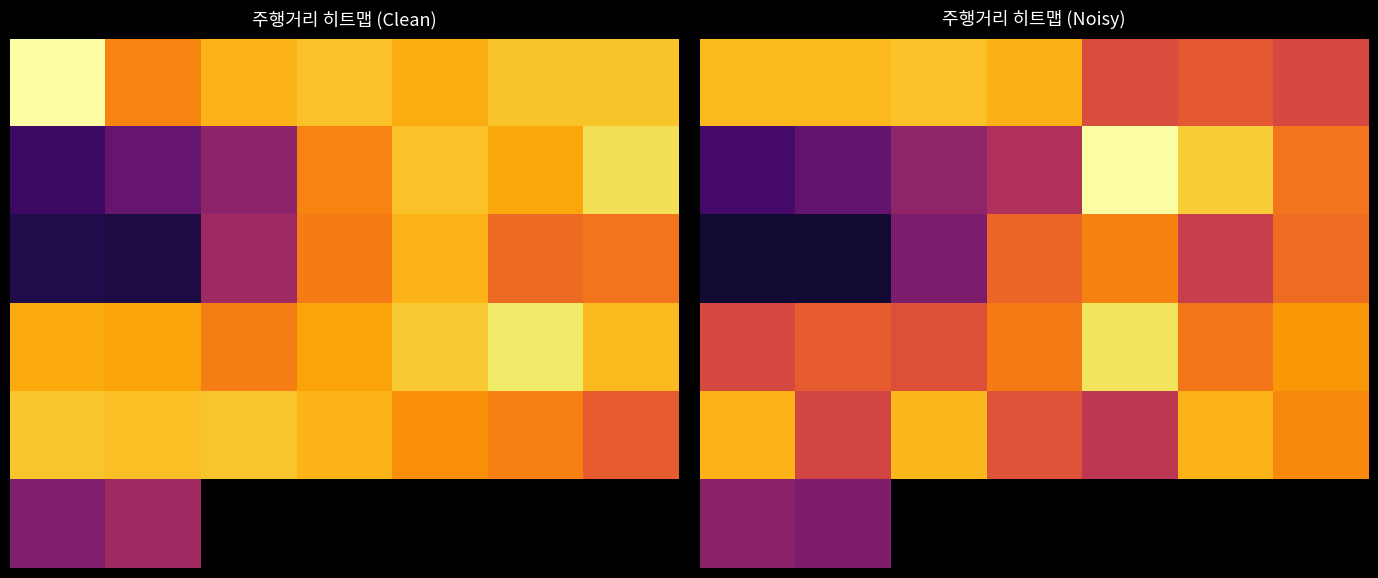

True or false: 5 has a value of 864.0 at 2.

False